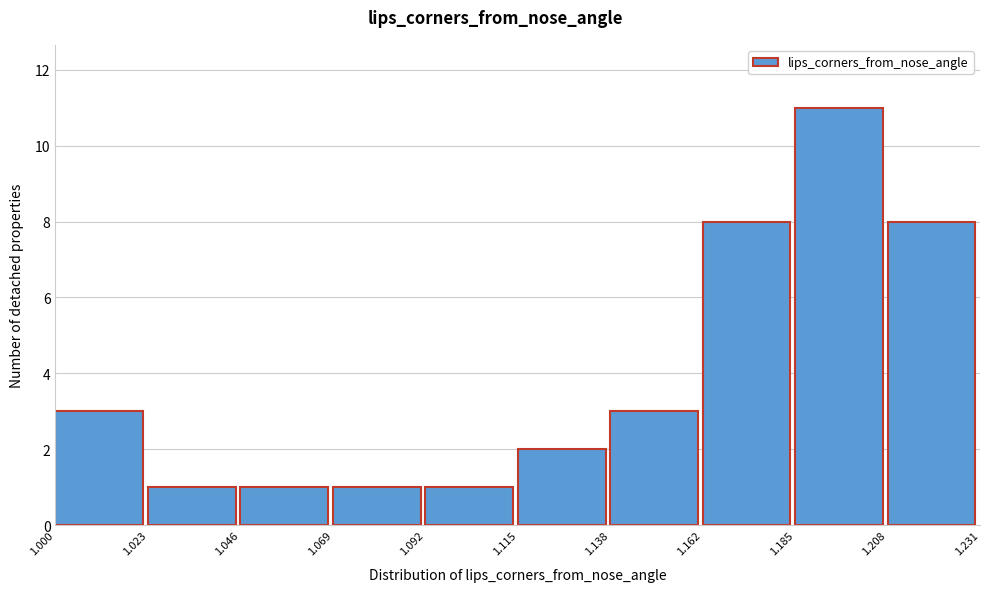

Which range on the x-axis has the tallest bar?

1.185 to 1.208